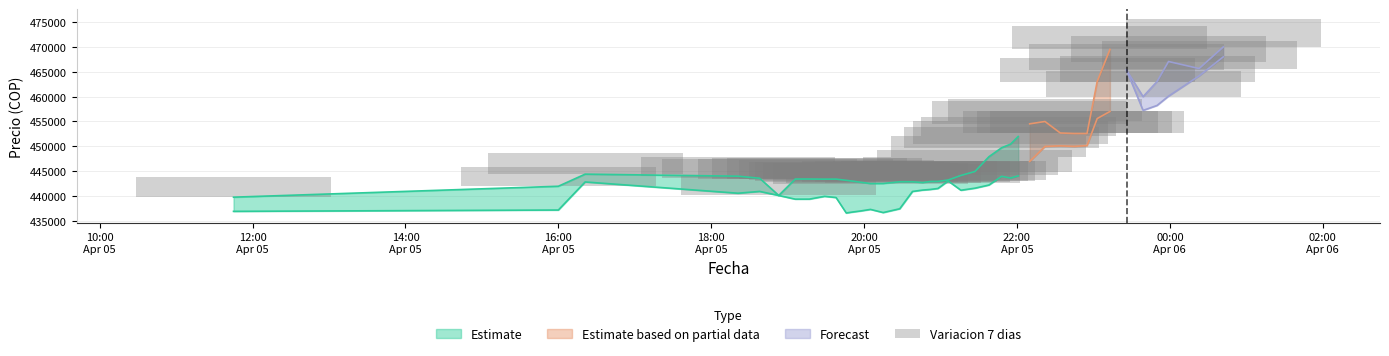

How many bars are there in total?

40